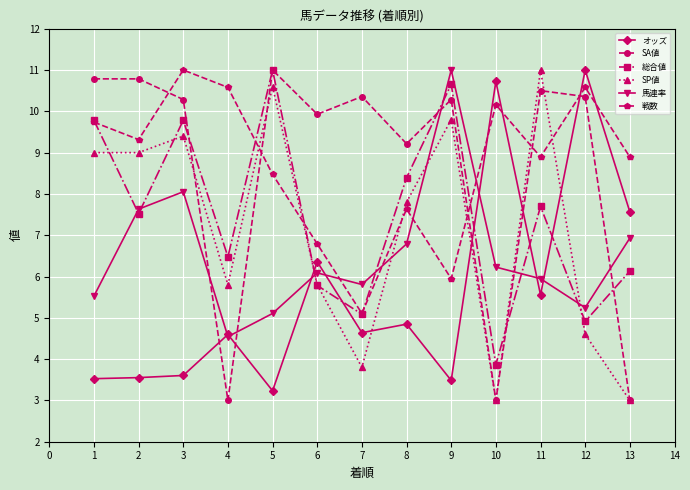

Is the value of 総合値 at 1 greater than the value of 馬連率 at 6?

Yes